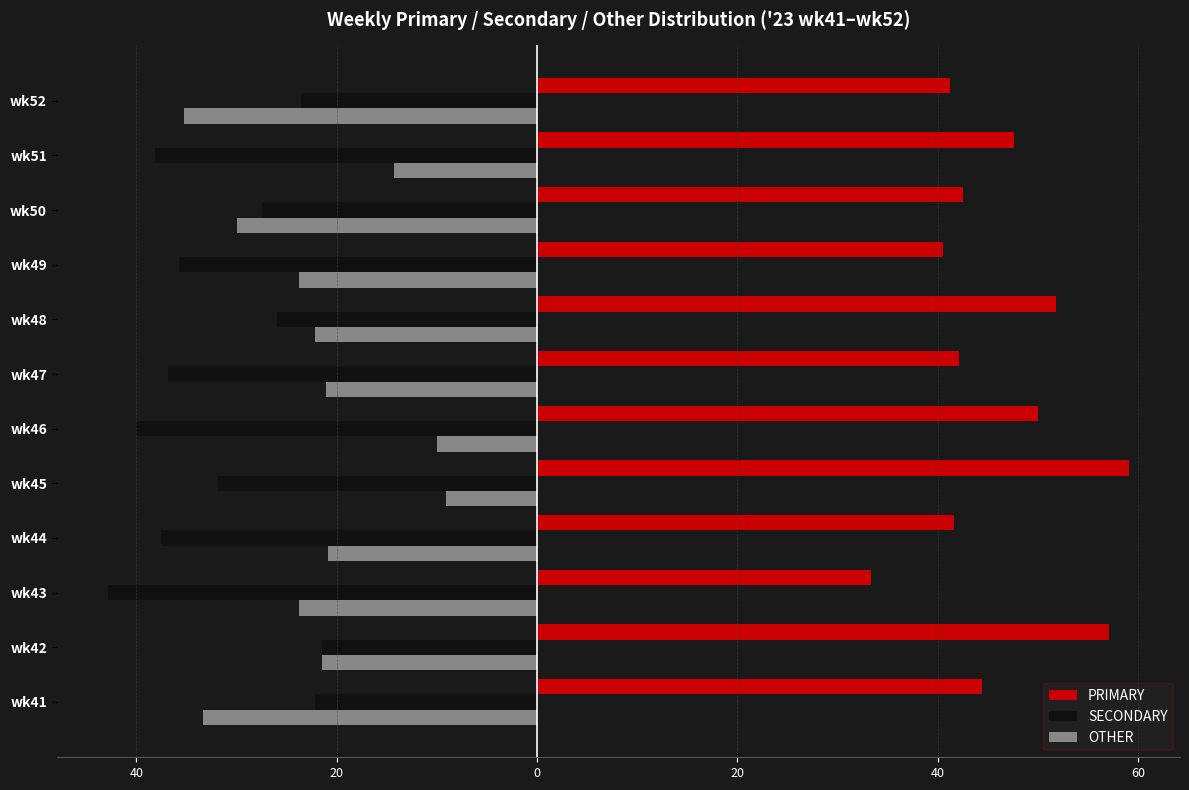

What are all the series names shown in the legend?

PRIMARY, SECONDARY, OTHER